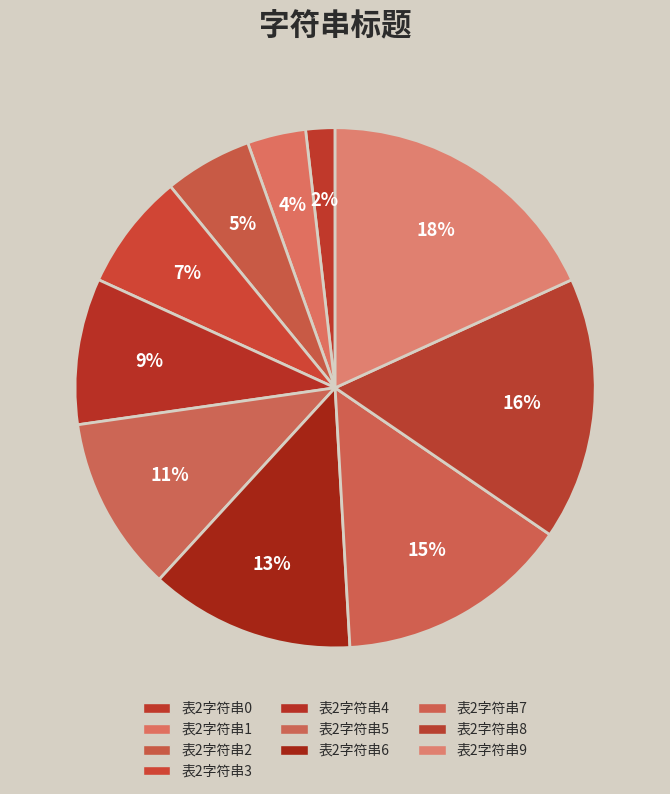

How many segments does this pie chart have?

10